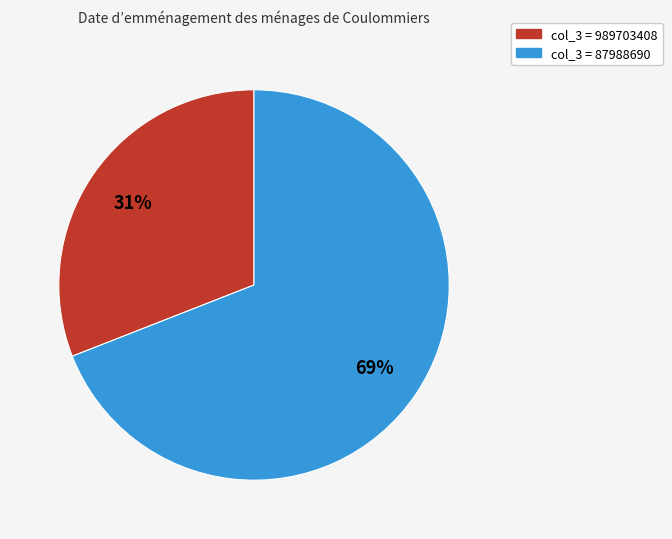

To the nearest percent, what is the average slice percentage?

50%